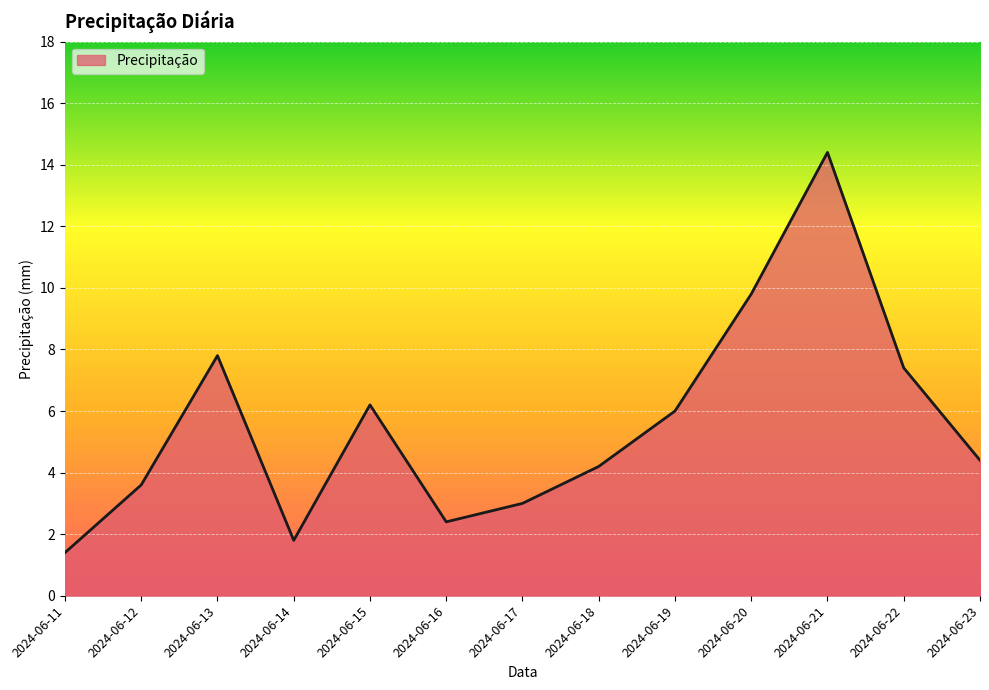

Where is the data nearest to the value 7?

2024-06-22